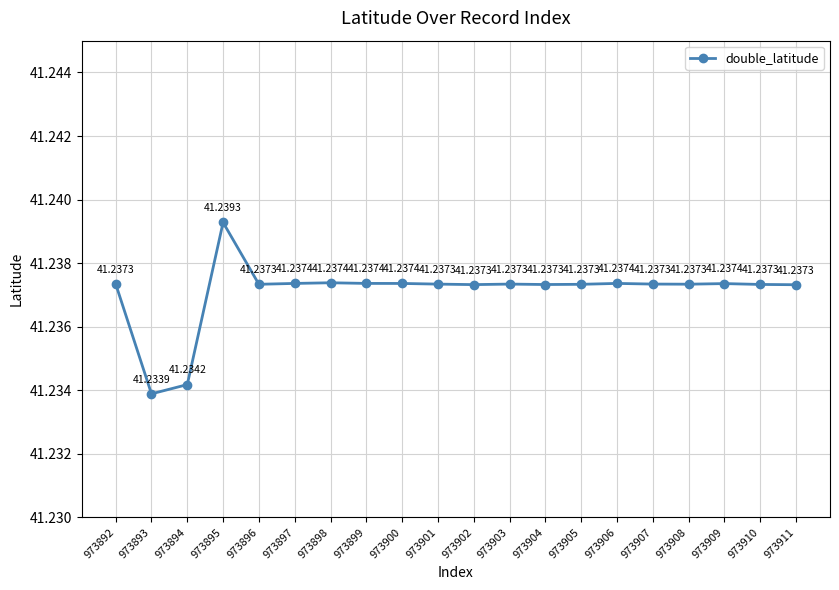

The value at 973901 is 65.6. True or false?

False